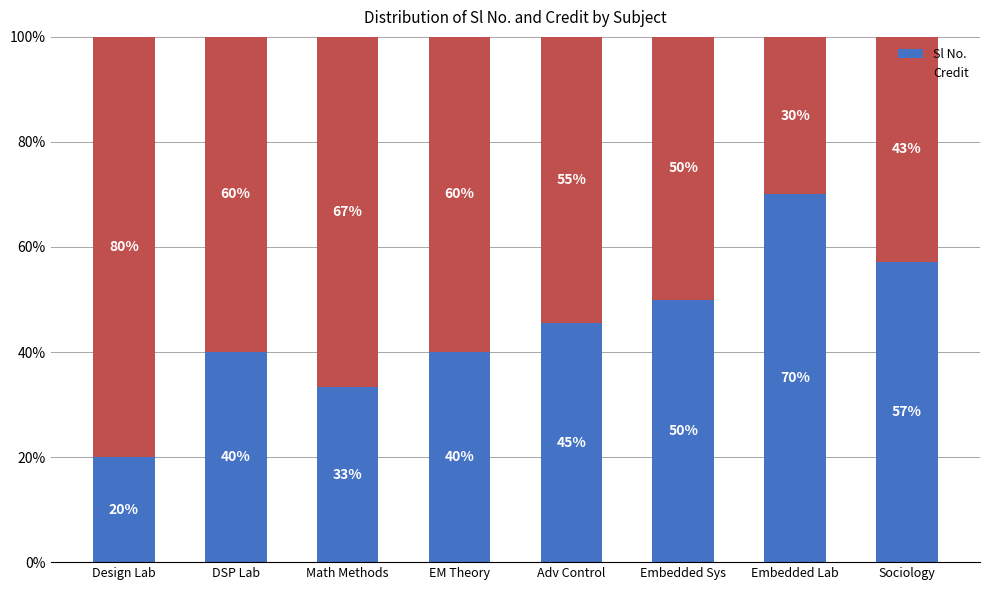

What is the lowest value of the Sl No. series?

20.0